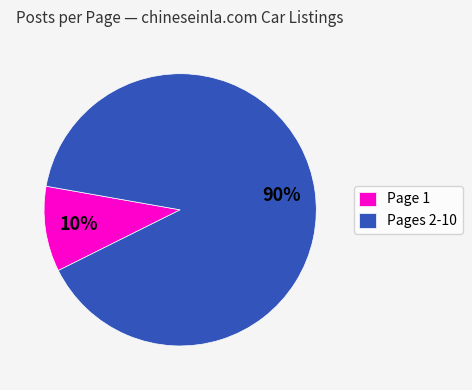

To the nearest percent, what is the average slice percentage?

50%